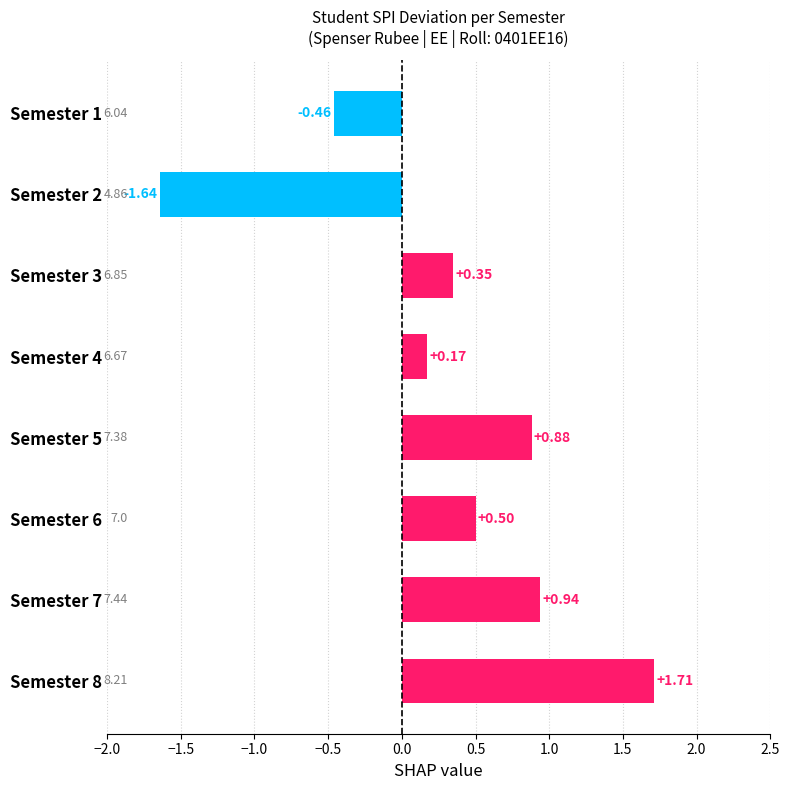

What is the sum of all values?

2.5